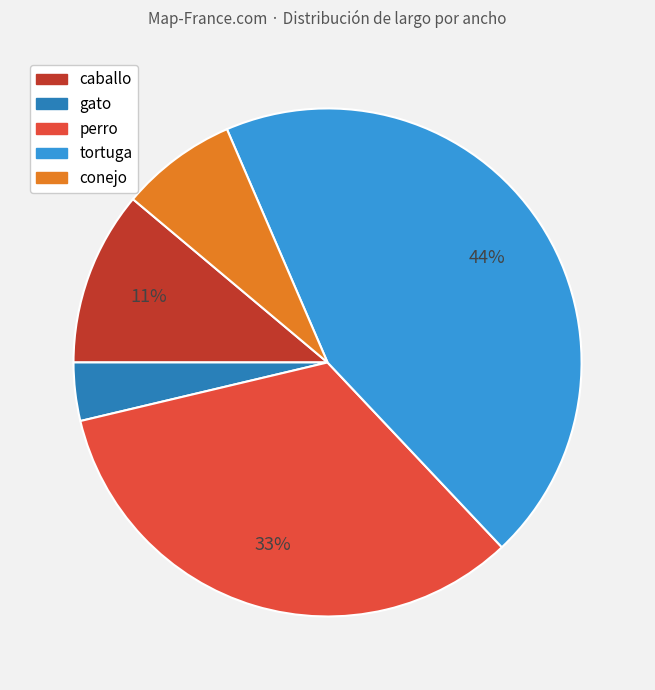

Is it true that tortuga is 37% of the pie?

False